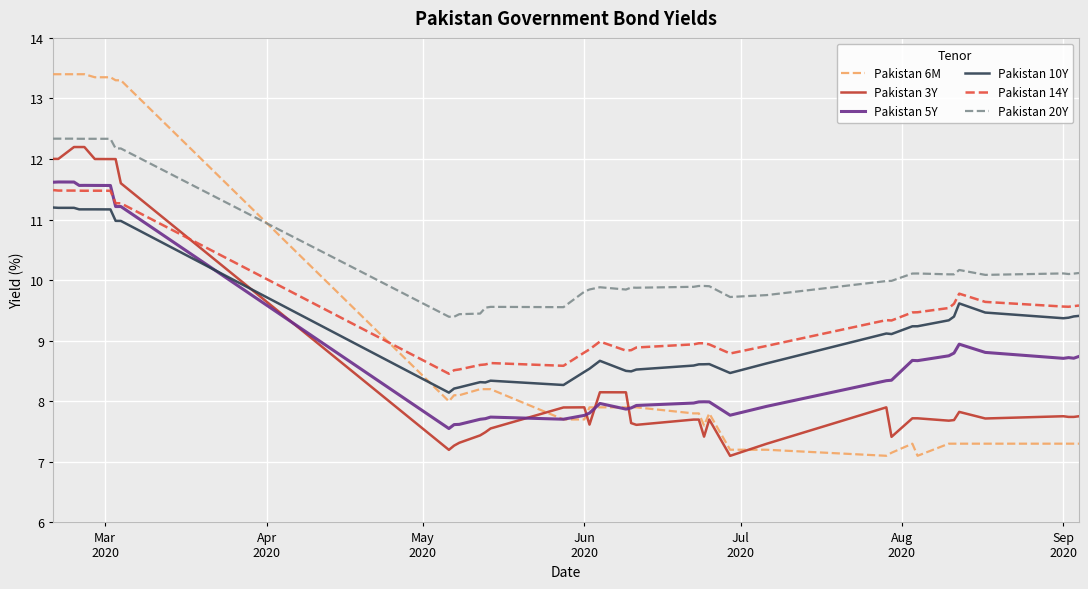

True or false: Pakistan 14Y and Pakistan 10Y intersect in this chart.

False